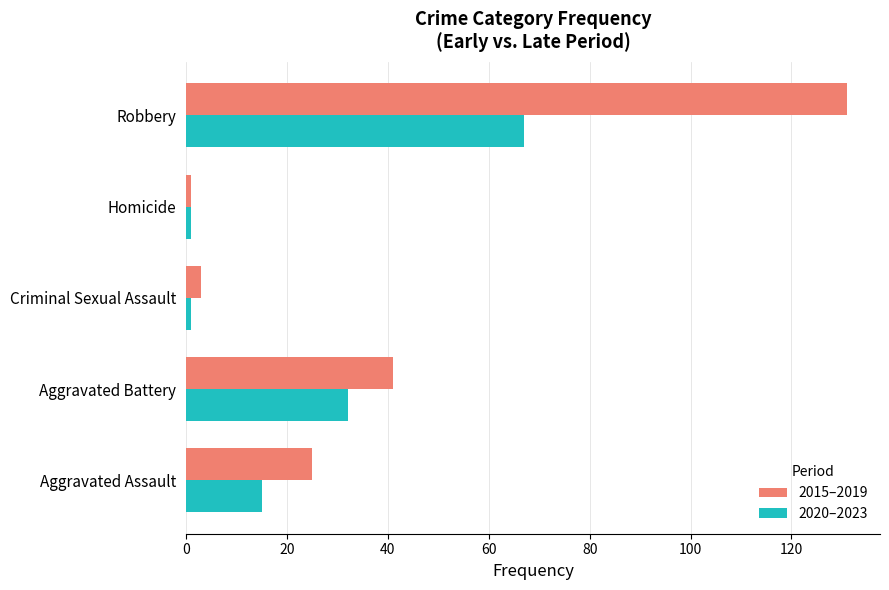

How many categories are shown in the chart?

5